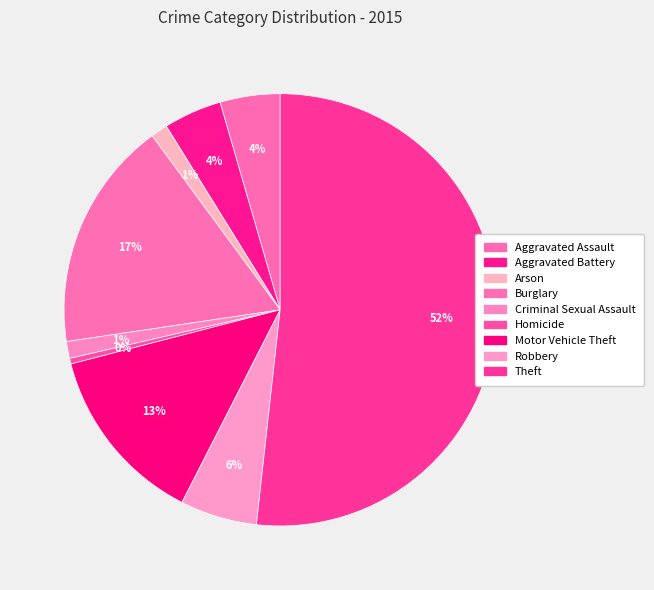

To the nearest percent, what is the combined percentage of Homicide and Burglary?

18%